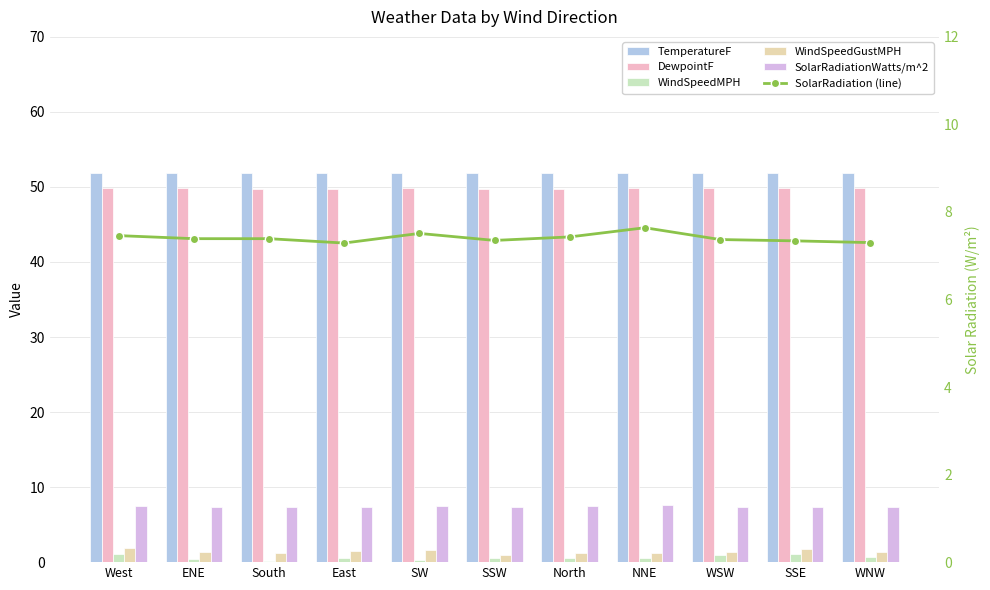

What is the sum of the SolarRadiation (line) values at NNE and North?

15.1